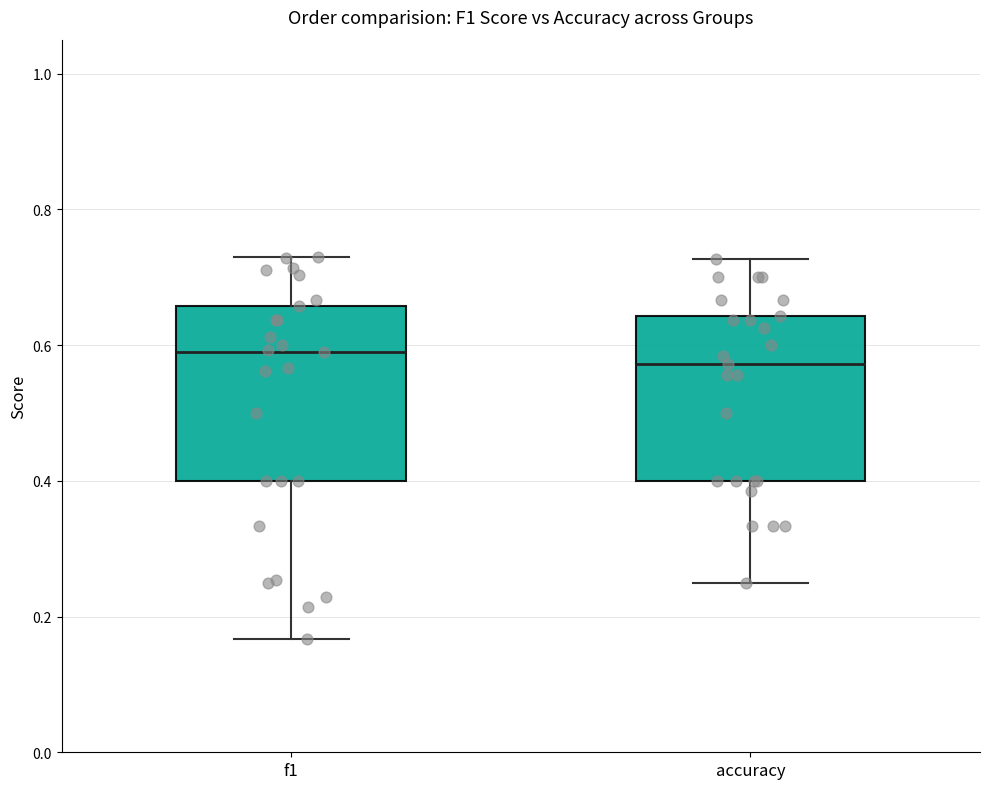

Where does the median line of the box for f1 sit on the y-axis? The values are not printed on the chart, so give them approximately, as read against the axis.

0.60